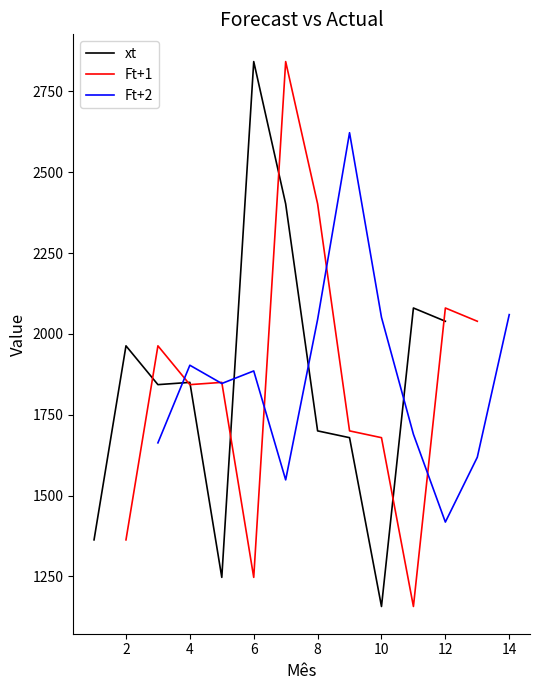

What is the minimum value for xt?

1157